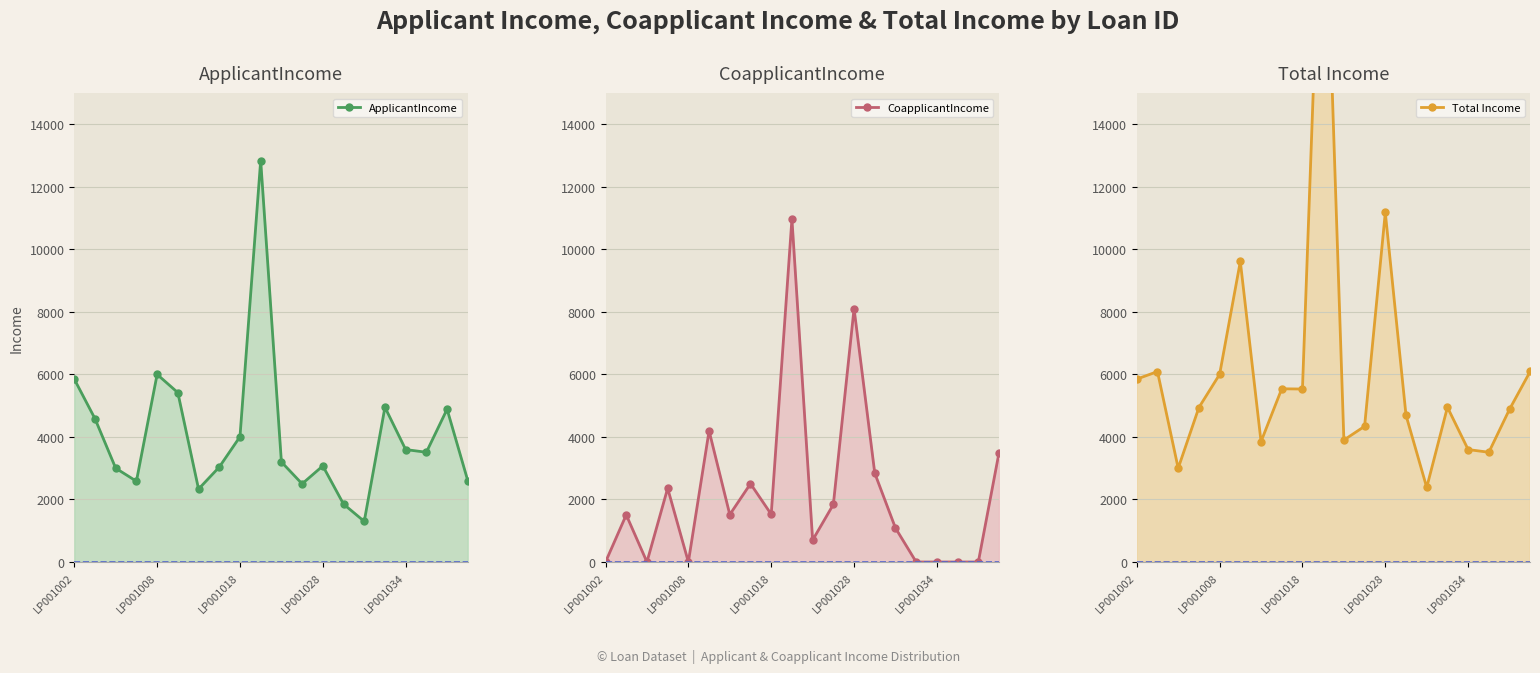

True or false: Total Income and CoapplicantIncome intersect in this chart.

False